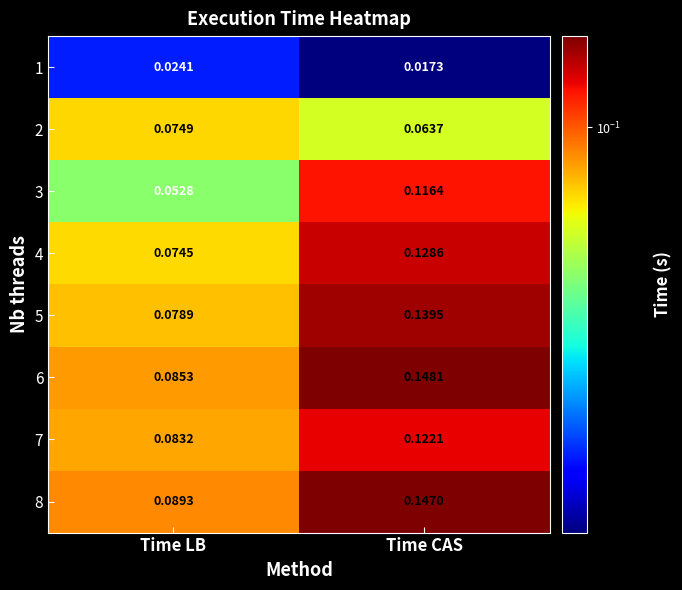

At which label is 6 closest to 0?

Time LB